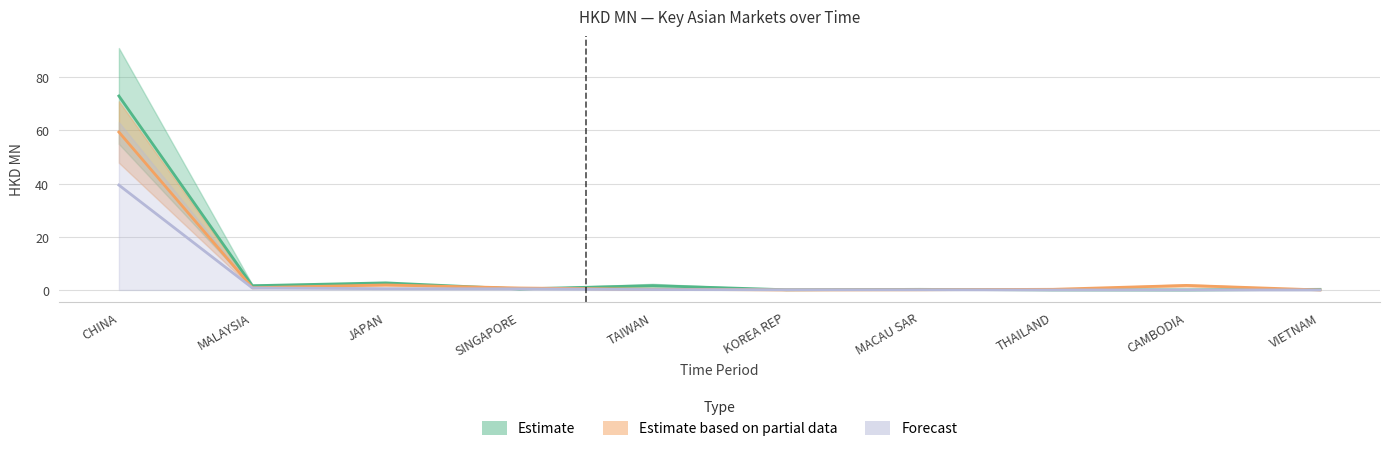

At which label is 201808 closest to 29?

JAPAN